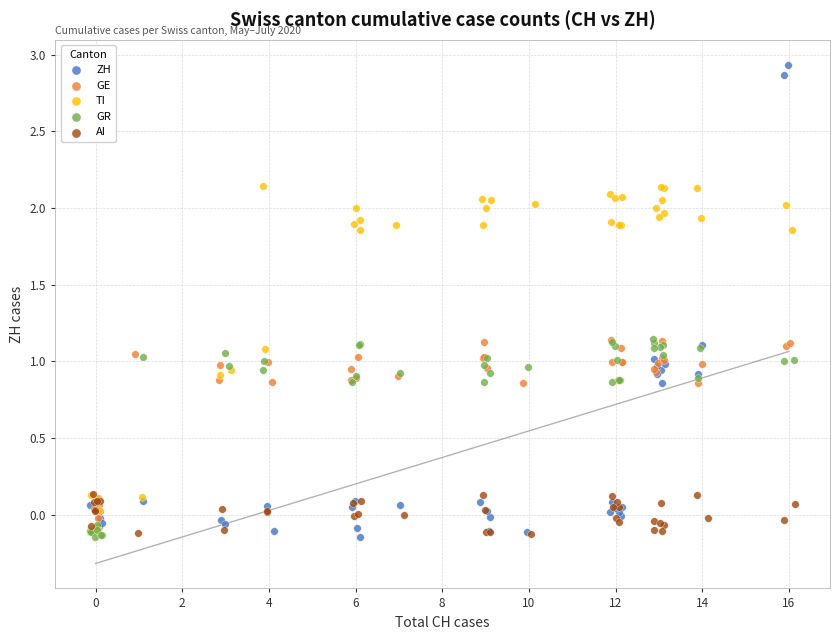

Which series has the widest spread of Y values?

ZH